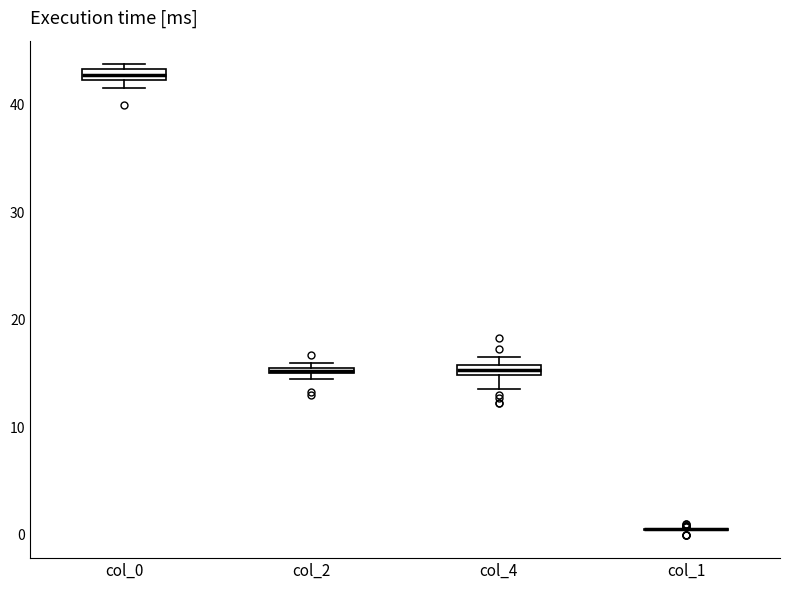

Where is the lower edge of the box for col_4 on the y-axis? The values are not printed on the chart, so give them approximately, as read against the axis.

15